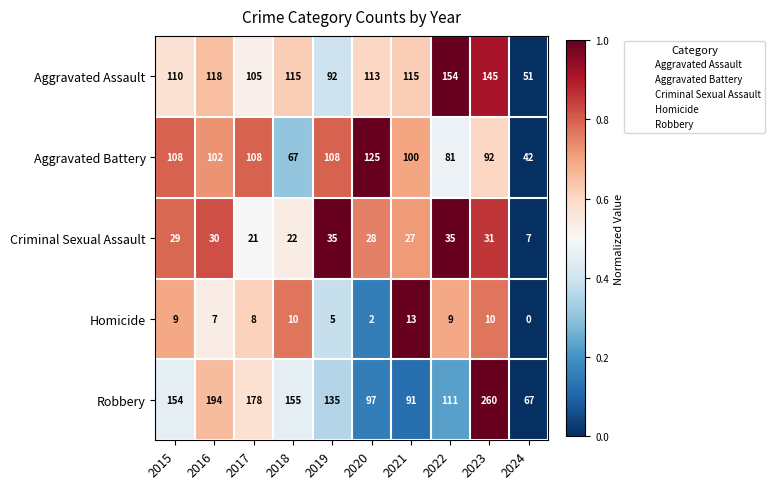

Which category has the highest value across all series?

2023